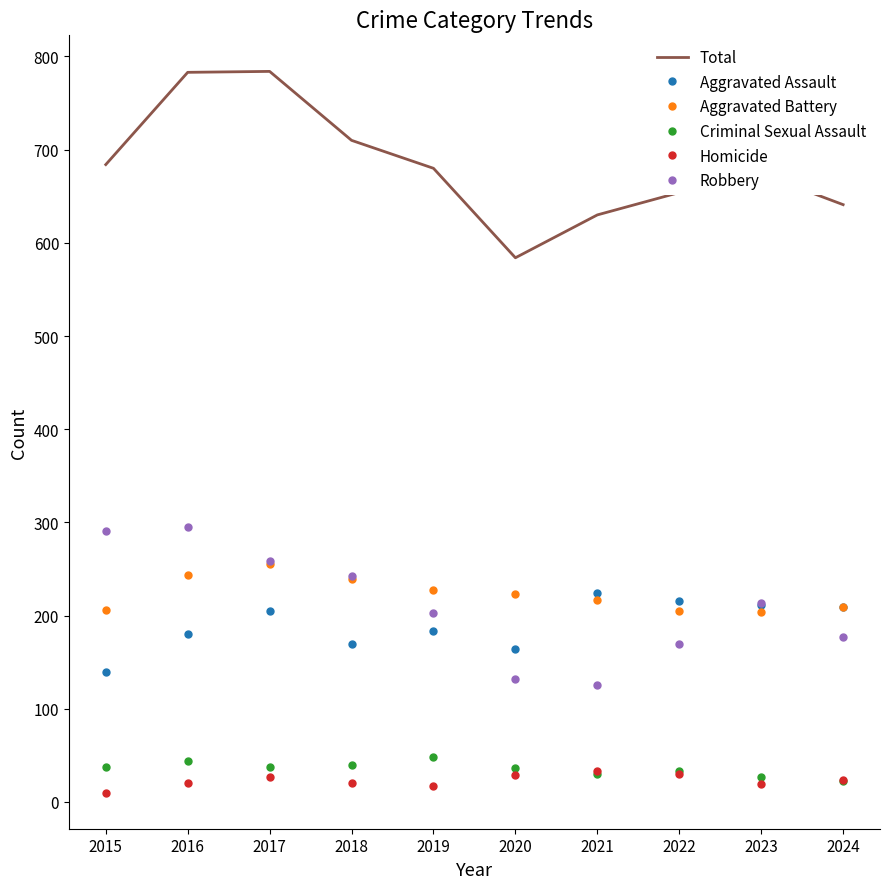

True or false: Robbery has more than 0 points higher than both neighbors.

True